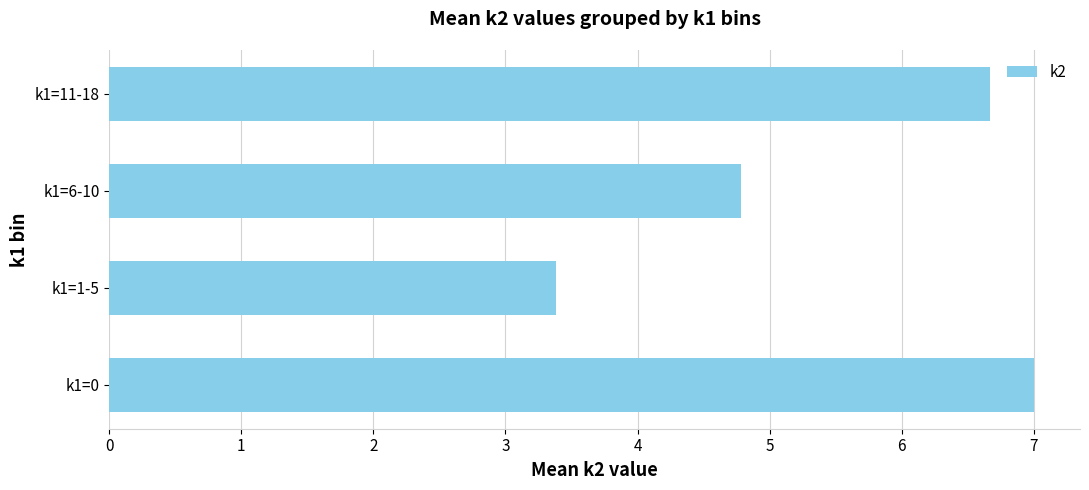

At which label is the value closest to 5?

k1=6-10